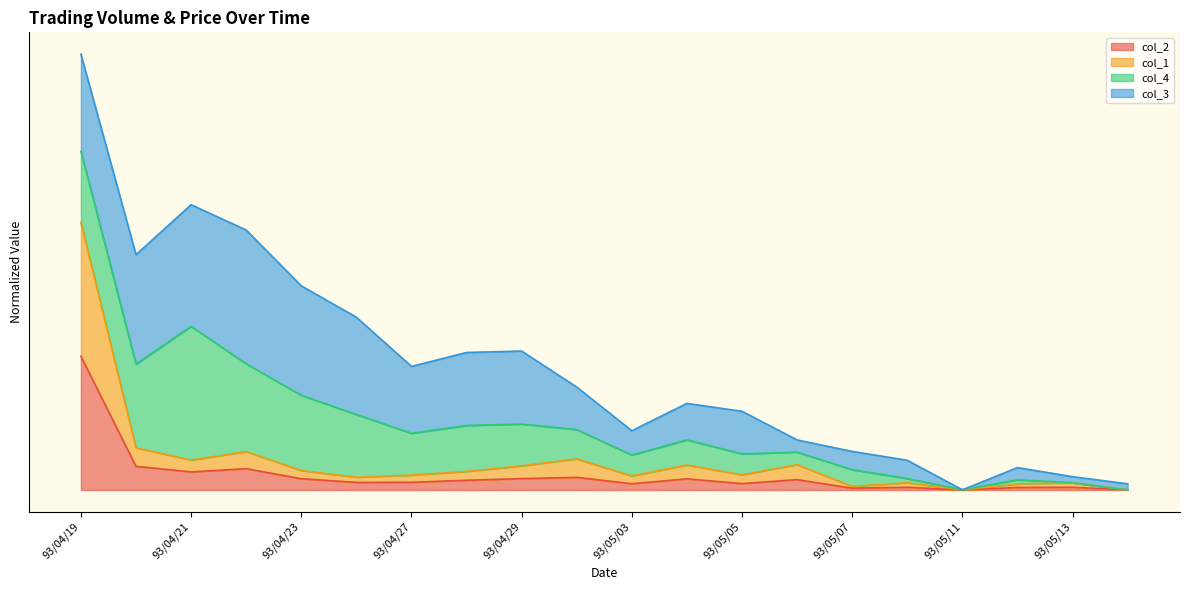

What position from the left is 93/04/30?

10